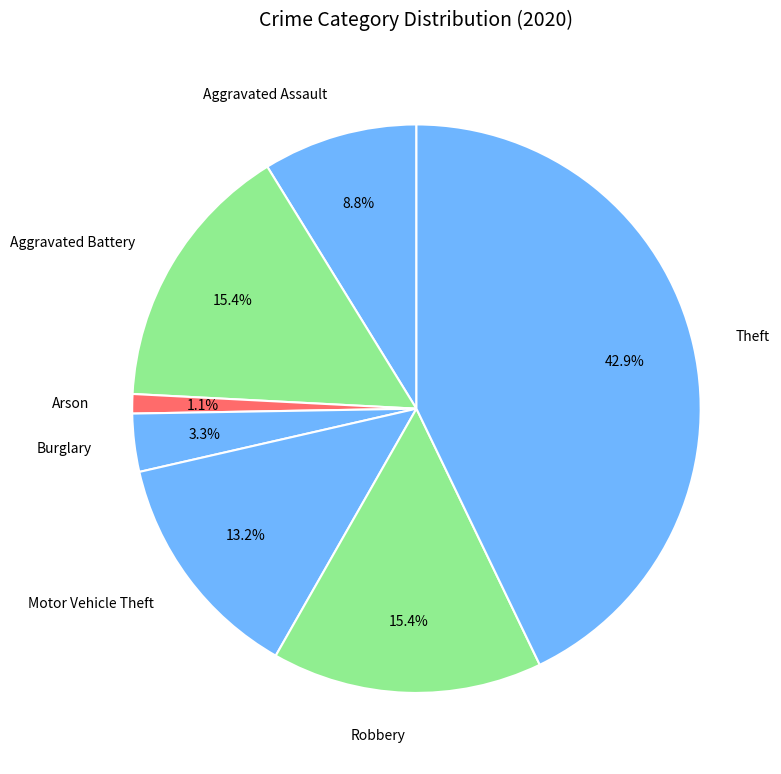

Which slice is the largest?

Theft